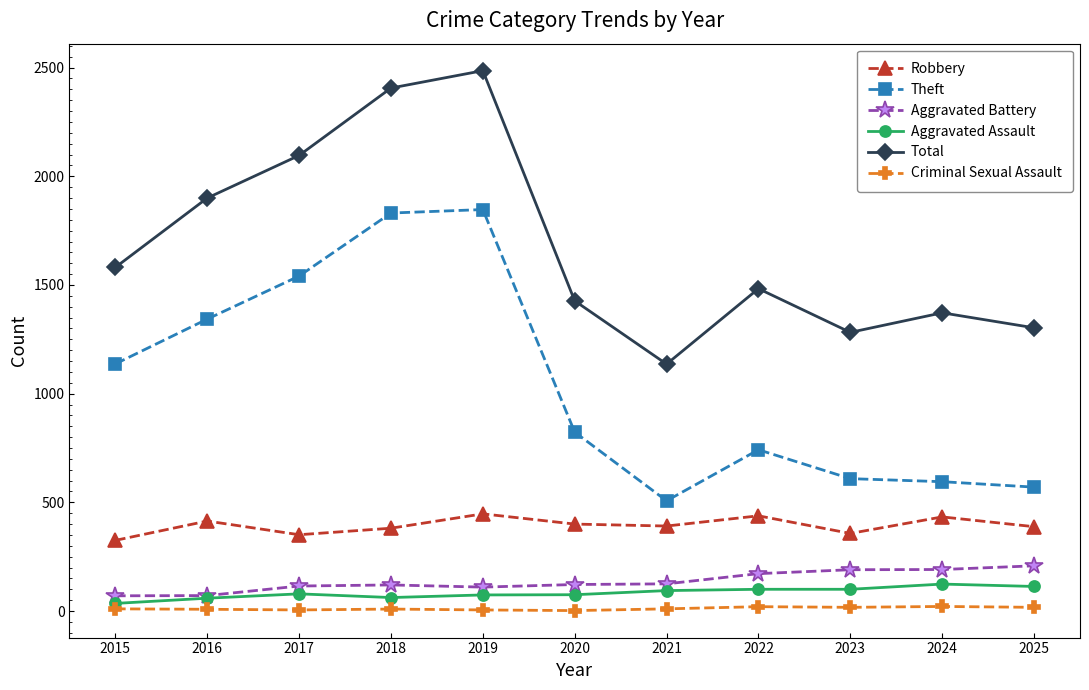

How many interior local peaks does the Total series have?

3